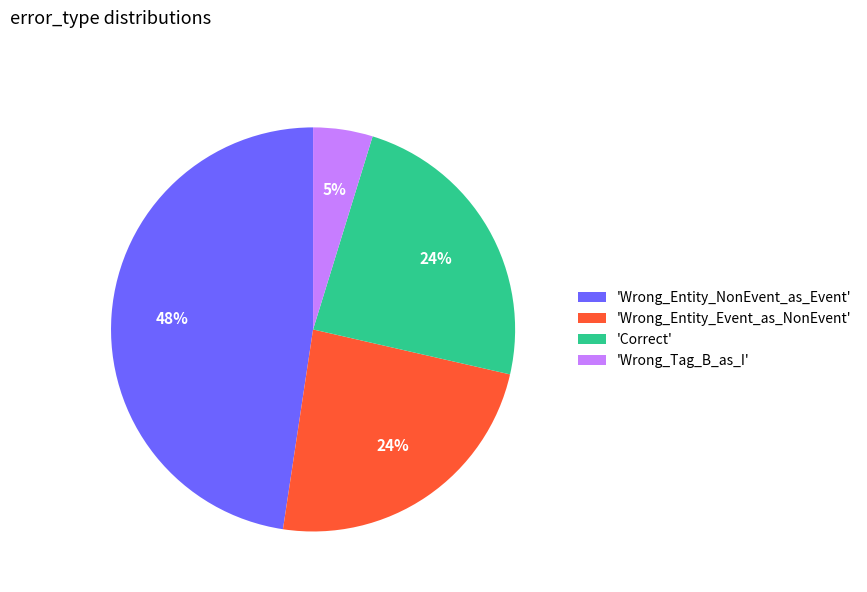

To the nearest percent, what is the difference between the largest and smallest slice percentages?

43%